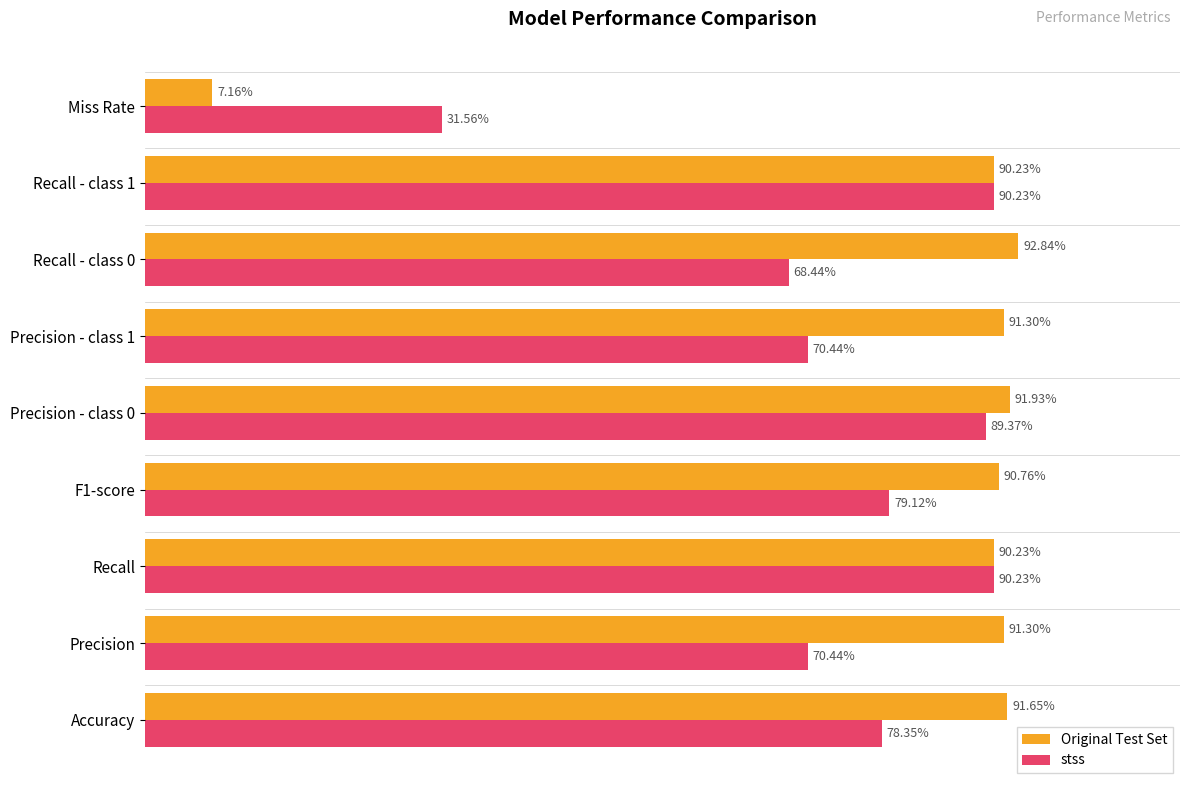

Which series has the largest total across all categories?

Original Test Set